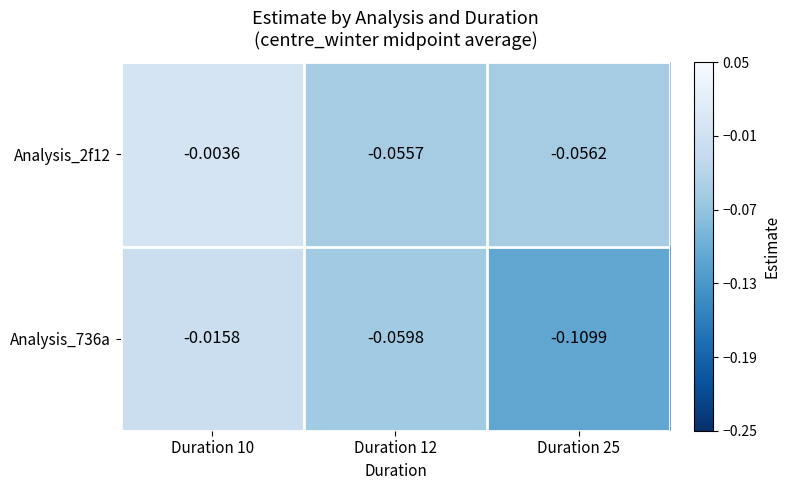

Between Duration 10 and Duration 25, which series saw the biggest shift?

Analysis_736a